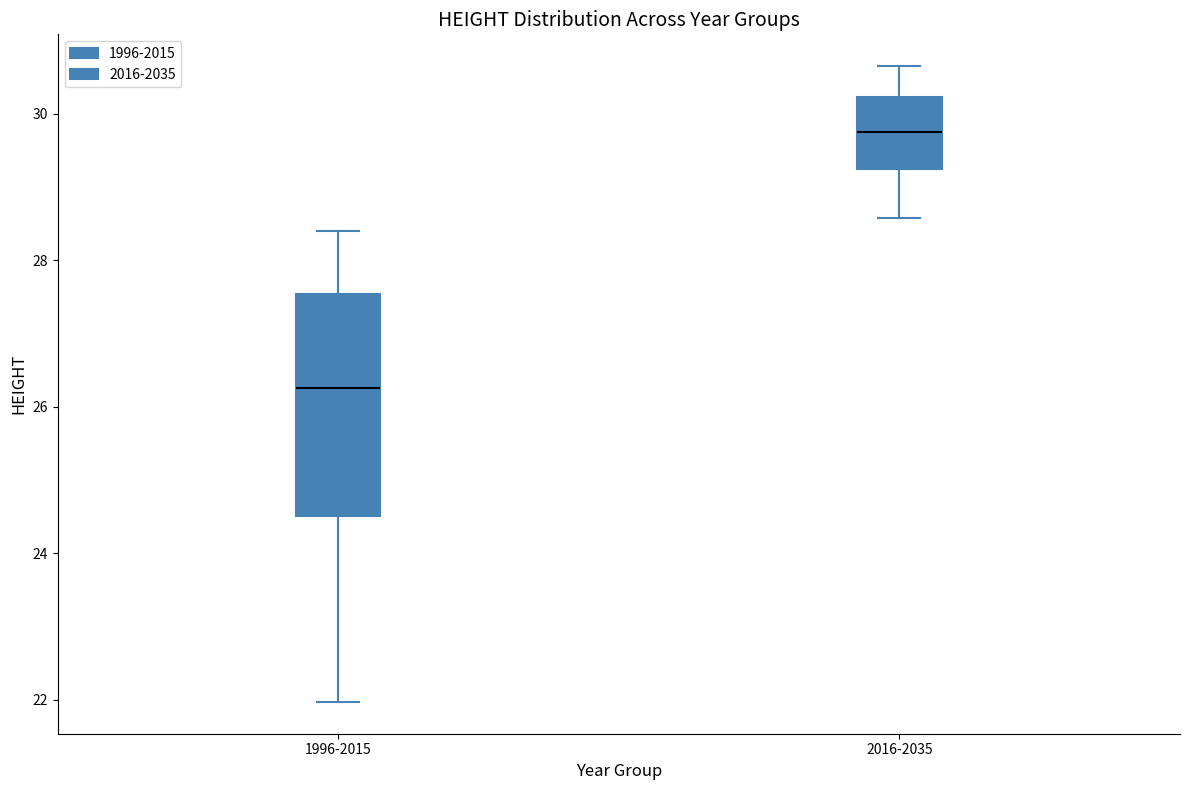

Which box's median line is the lowest?

1996-2015